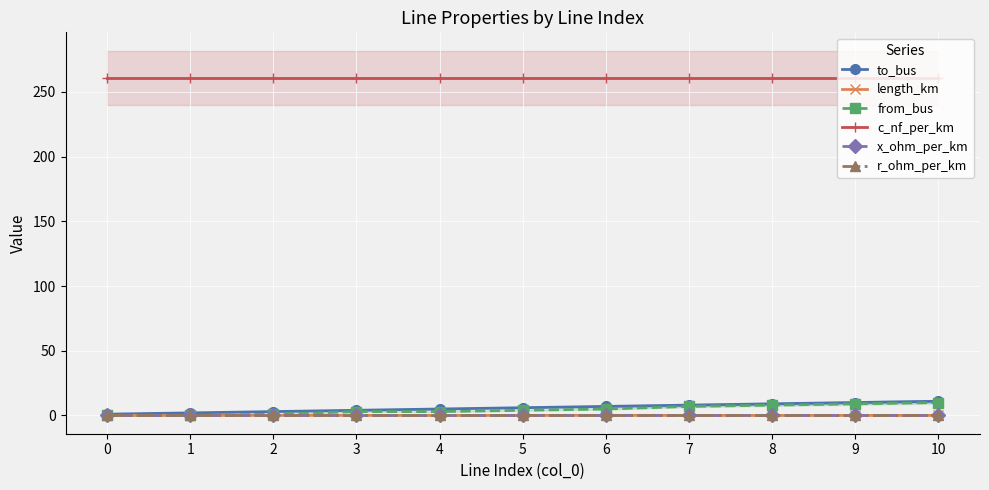

Is the value of c_nf_per_km at 1 greater than the value of r_ohm_per_km at 2?

Yes